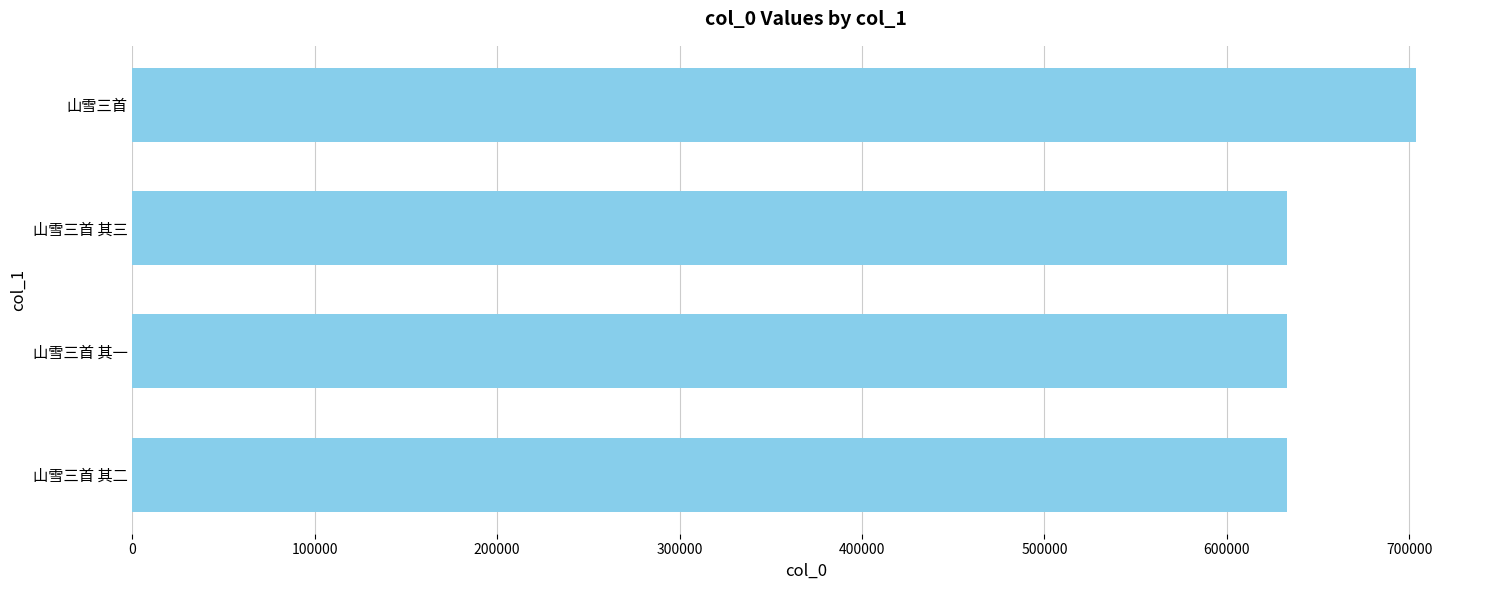

At which label is the value closest to 668204?

山雪三首 其三